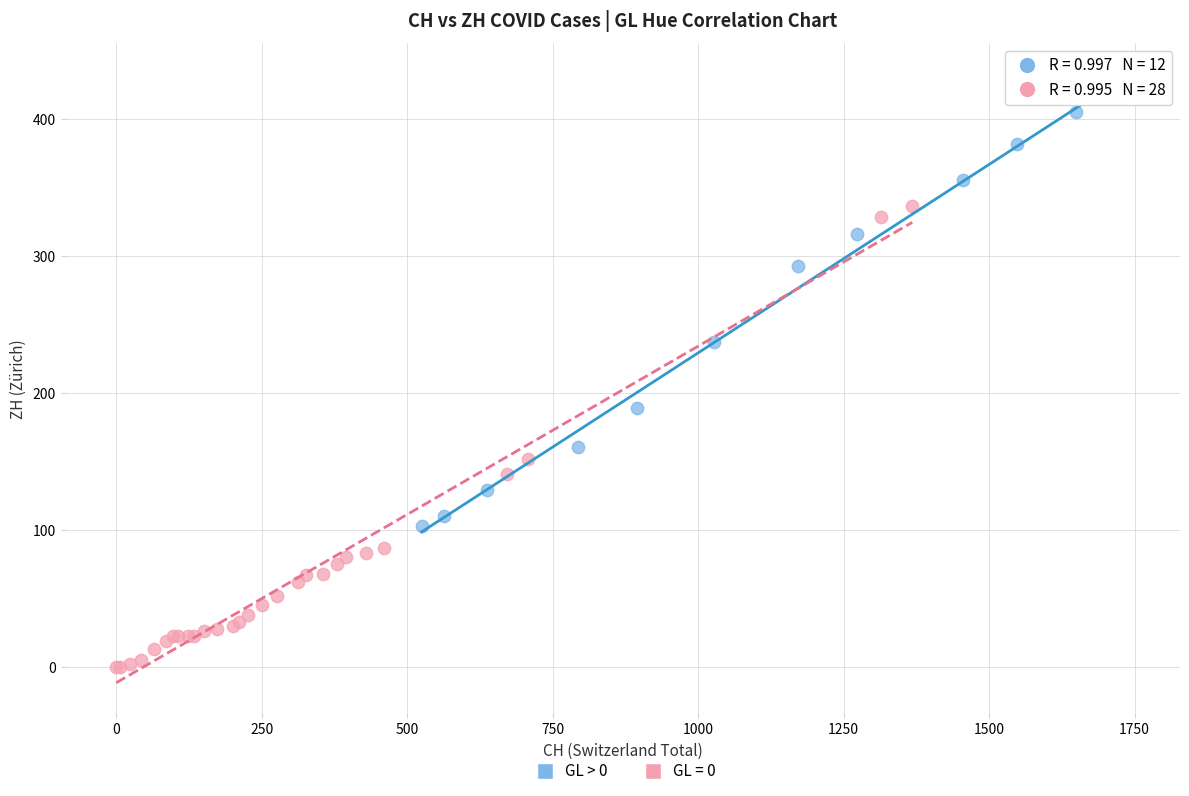

Which series contains the highest Y value?

GL > 0